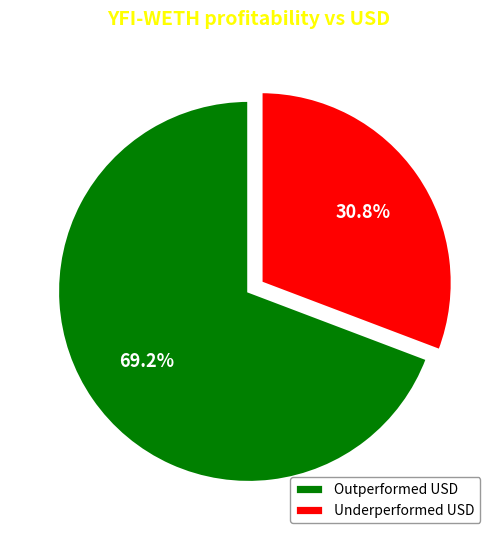

What portion of the pie excludes Underperformed USD?

69.2%